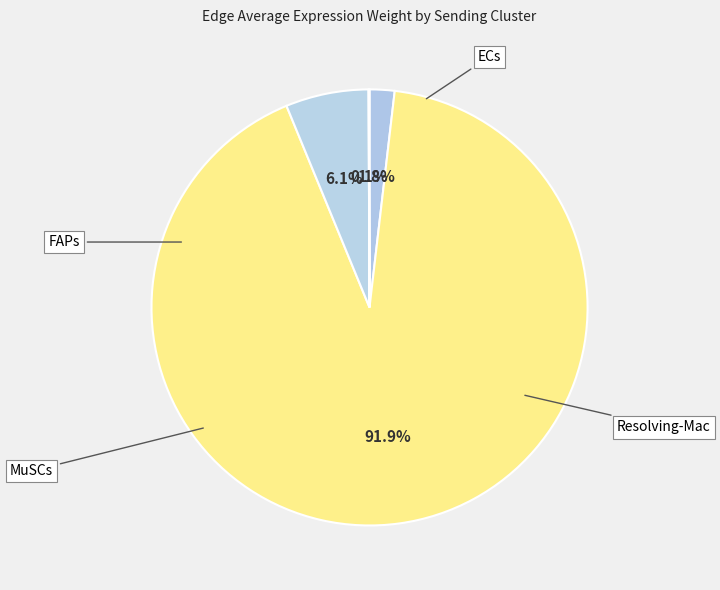

How many slices are in this pie chart?

4